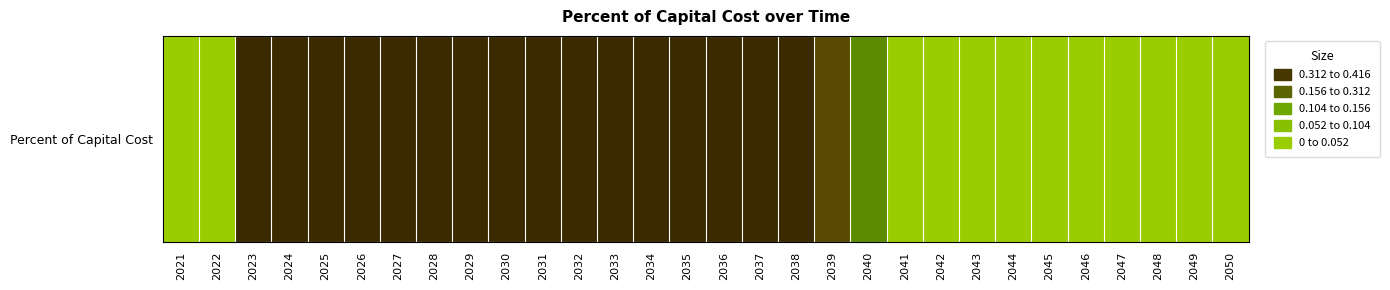

List the labels in order of value, largest first.

2023, 2024, 2025, 2026, 2027, 2028, 2029, 2030, 2031, 2032, 2033, 2034, 2035, 2036, 2037, 2038, 2039, 2040, 2021, 2022, 2041, 2042, 2043, 2044, 2045, 2046, 2047, 2048, 2049, 2050